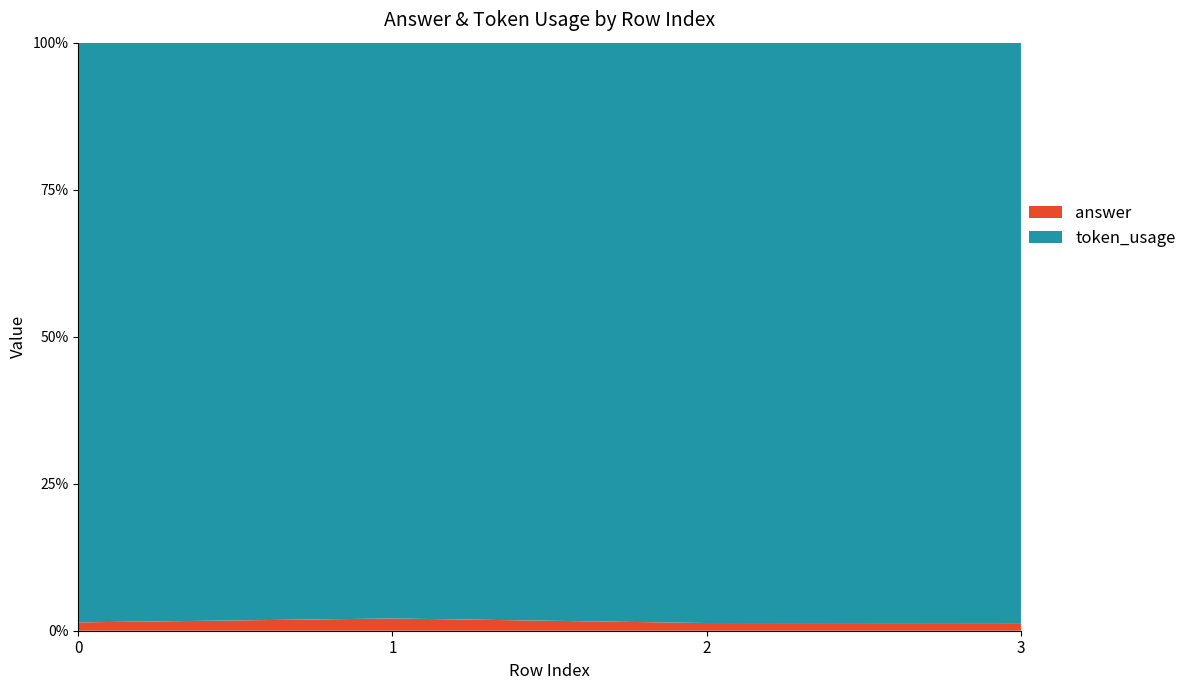

Reading right to left, list all the values displayed in this chart.

token_usage: 153	151	94	139
answer: 2	2	2	2